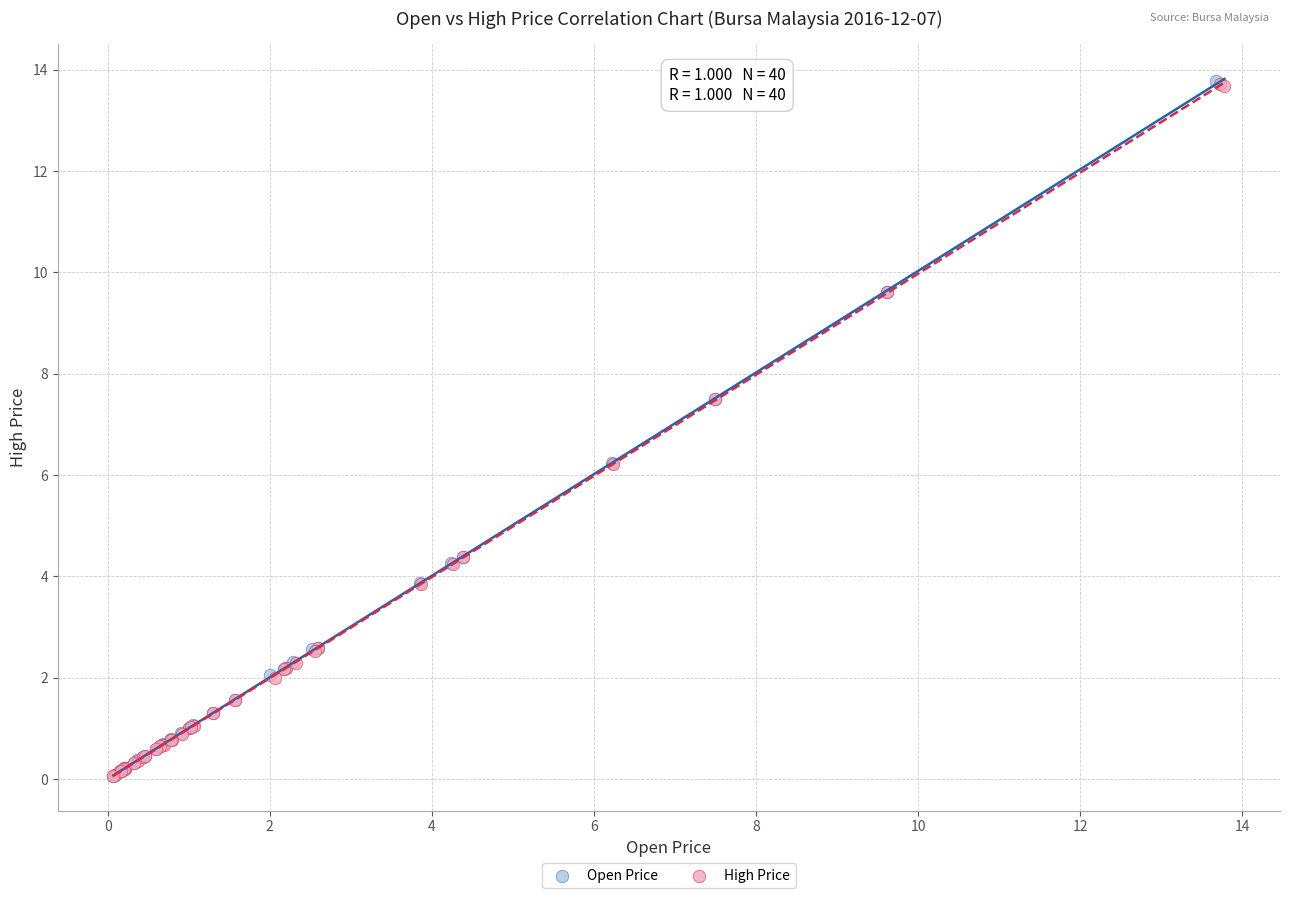

What are all the series names shown in the legend?

Open Price, High Price